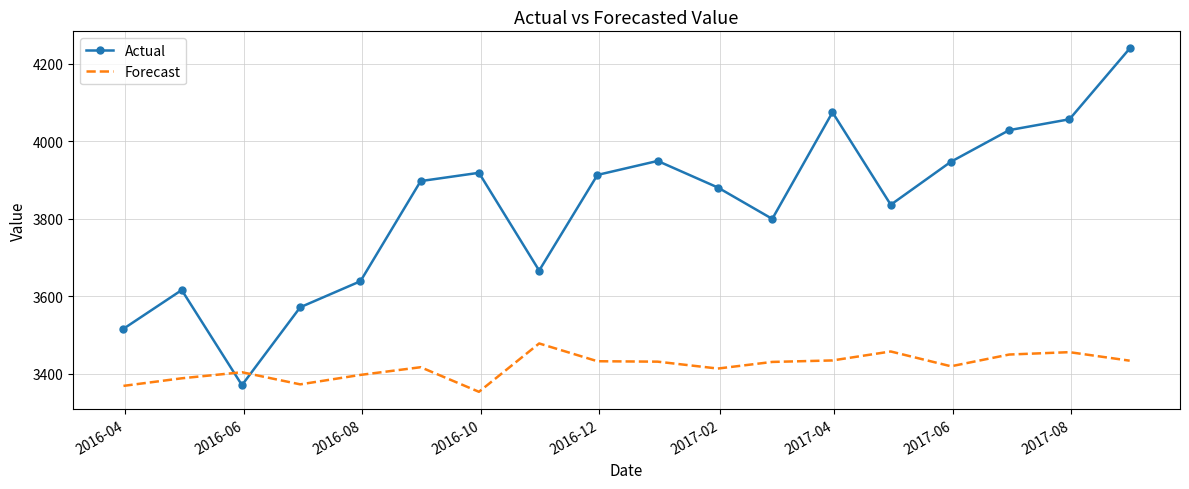

What is the greatest value displayed?

4240.0